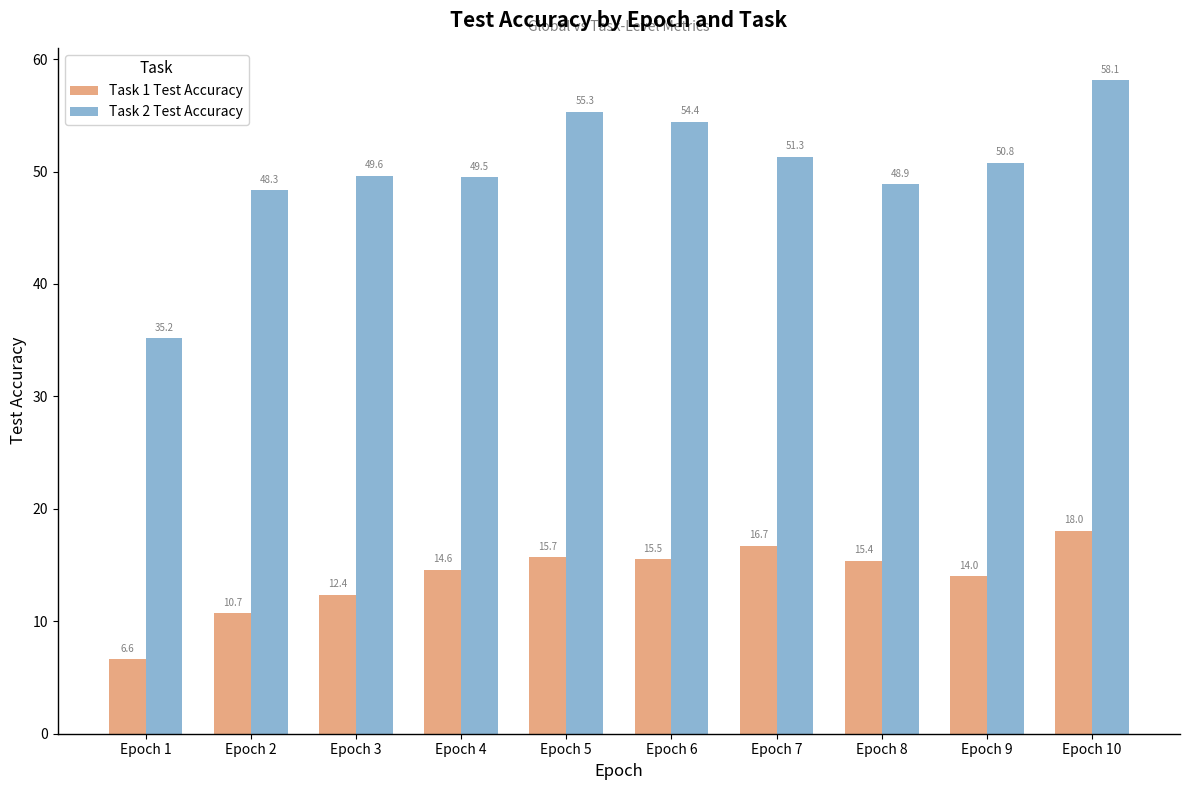

What is the total value across all series at Epoch 9?

64.8